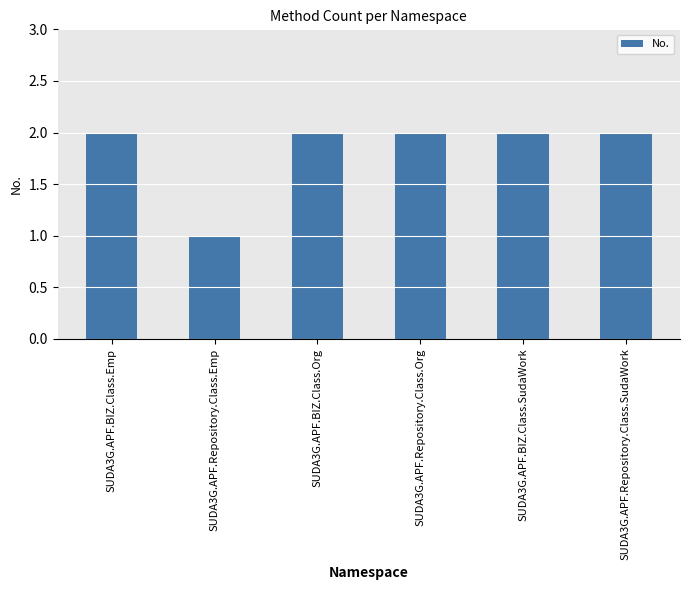

The chart shows a value of 2 at SUDA3G.APF.Repository.Class.Emp. True or false?

False